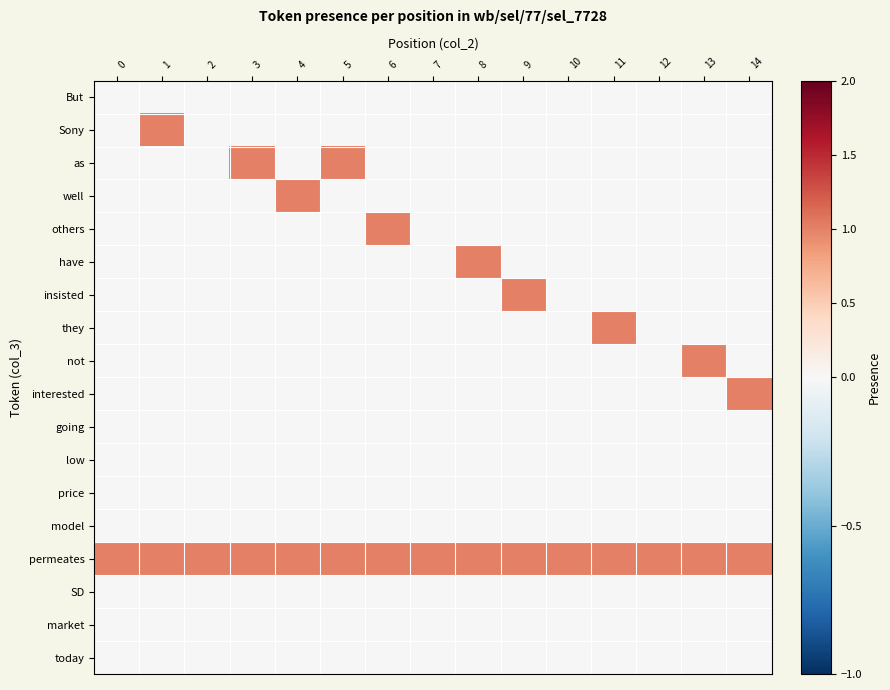

At how many categories does at least one series exceed 0?

15